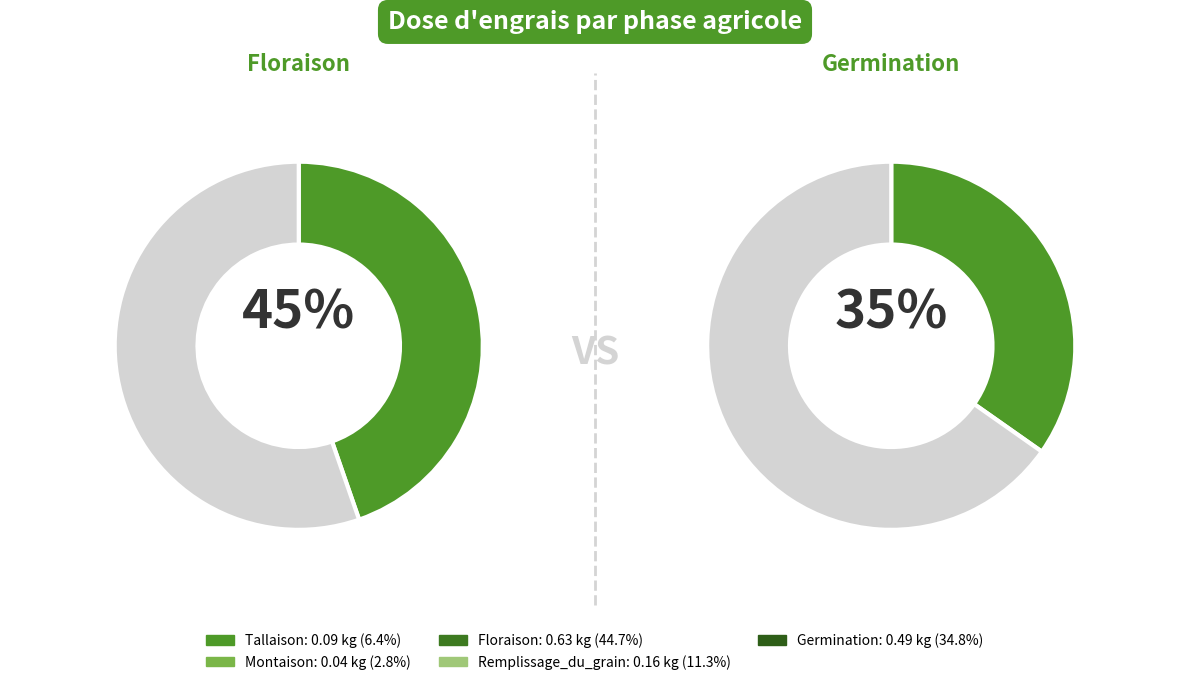

Rank the categories by value from lowest to highest.

Montaison, Tallaison, Remplissage_du_grain, Germination, Floraison